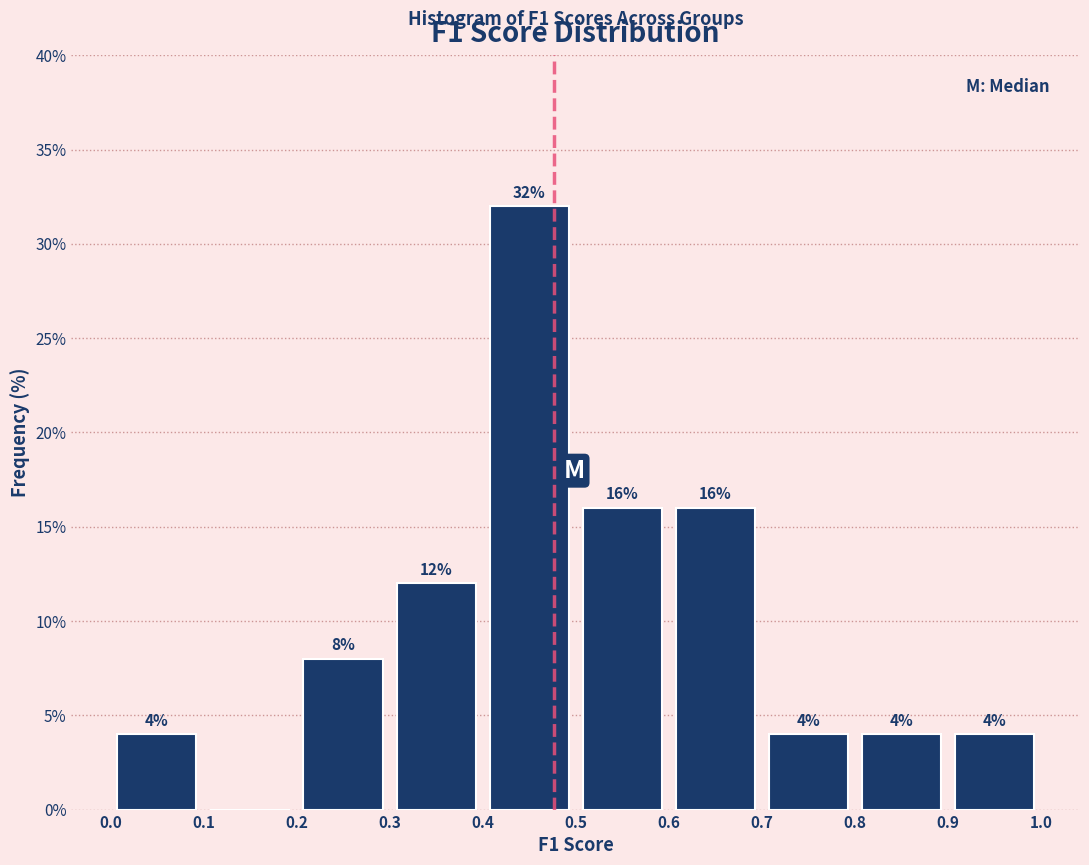

Over which range of the x-axis is the bar tallest?

0.4 to 0.5